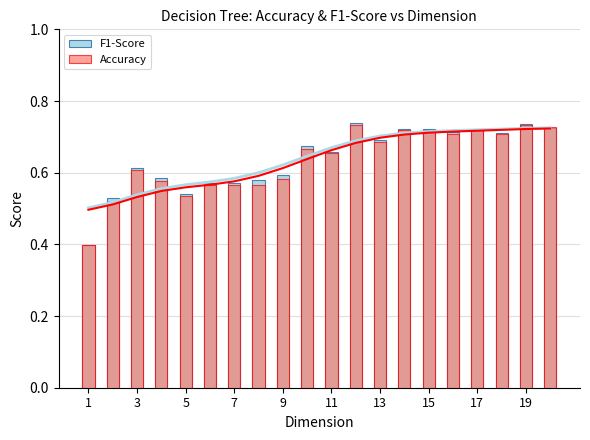

What is the difference between the second highest and second lowest values in the F1-Score series?

0.2